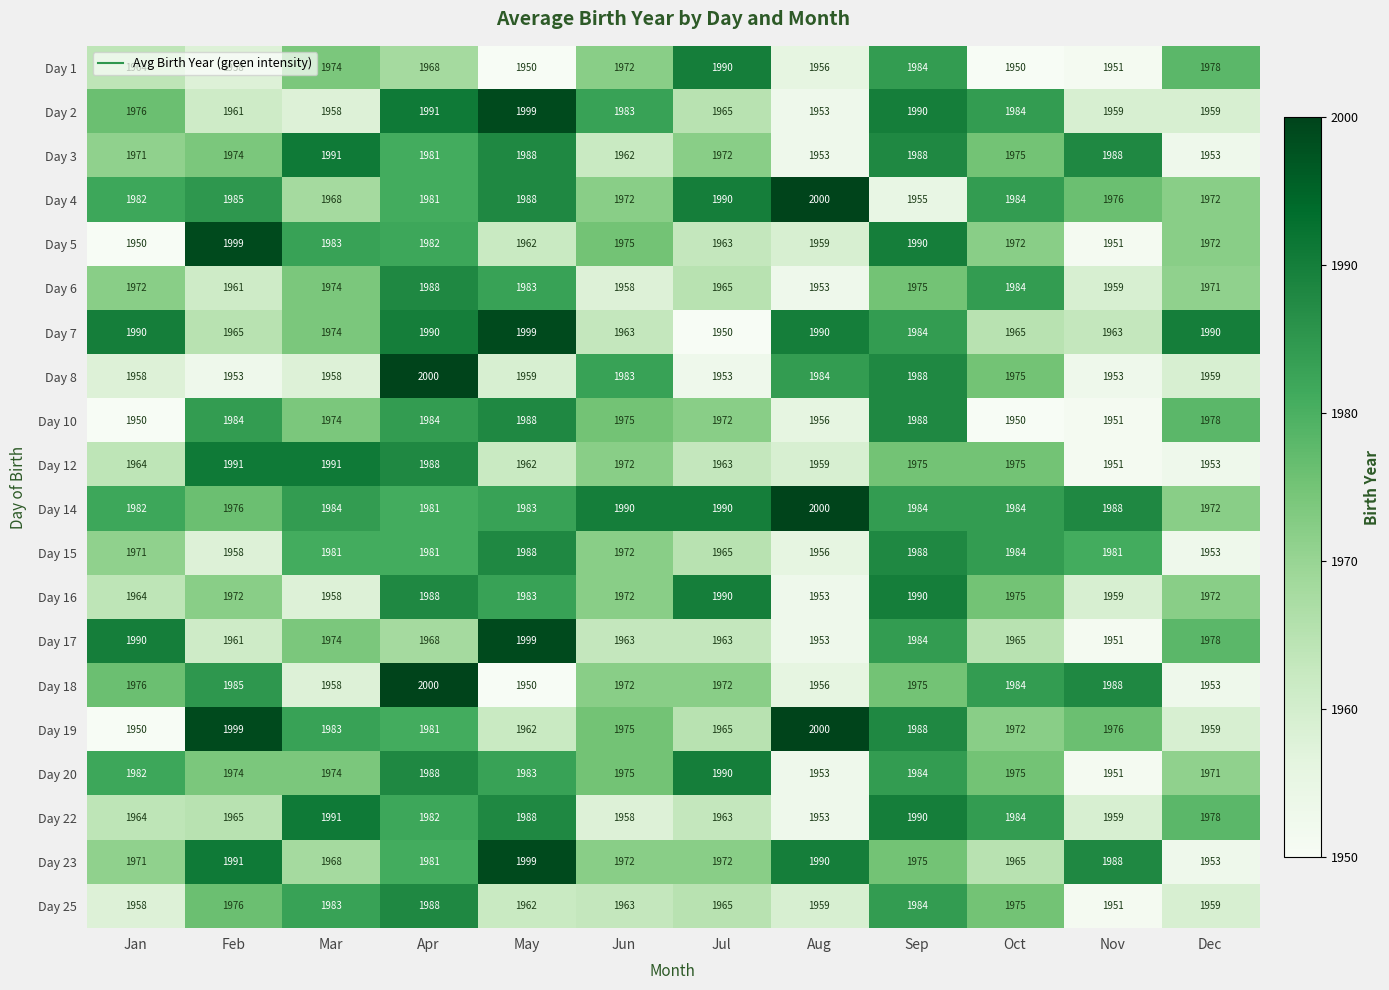

Which series has the largest total across all categories?

Day 14